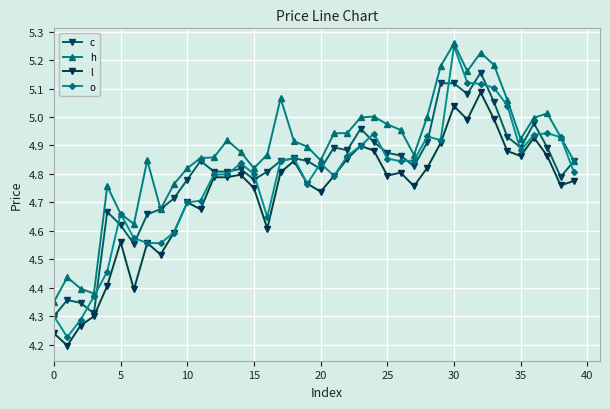

Which series has the widest spread of values?

o